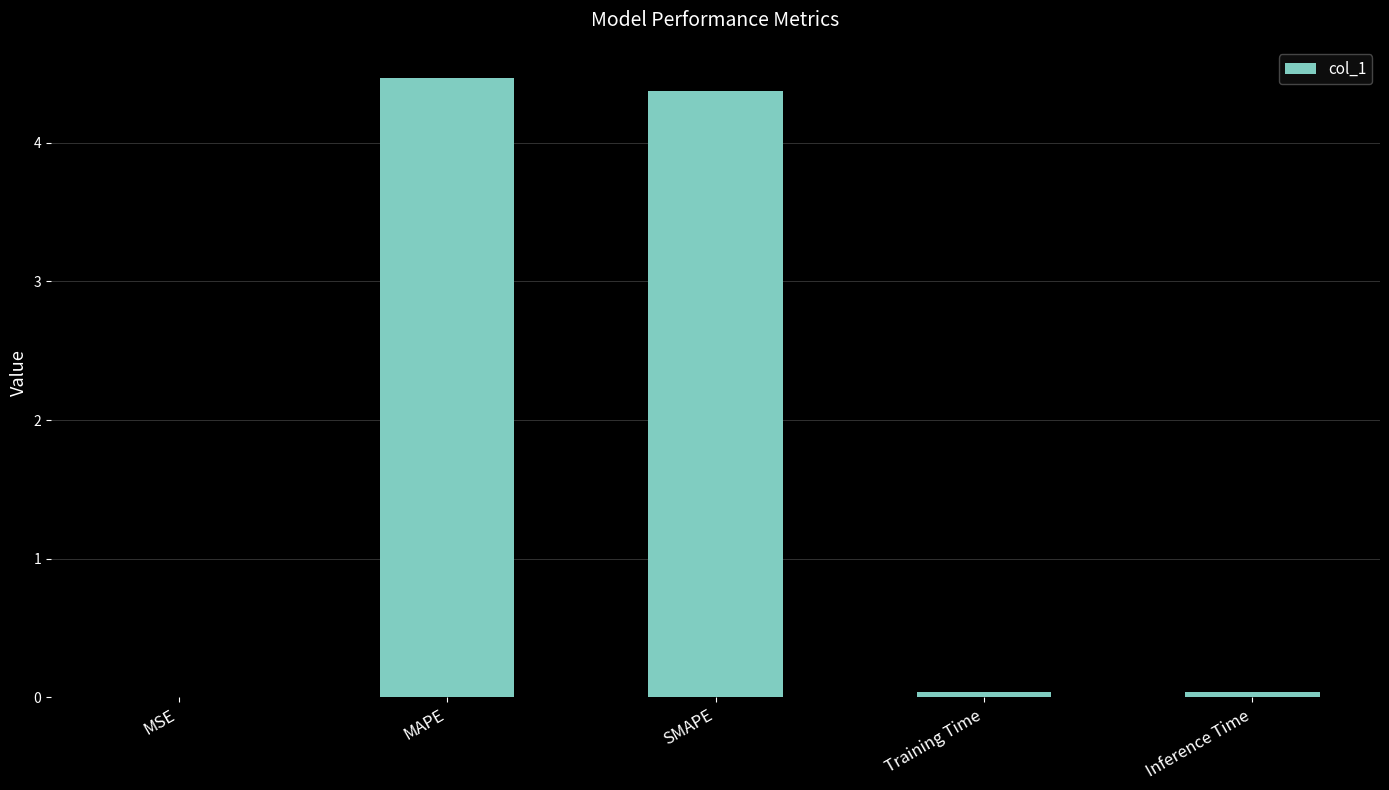

Which label corresponds to the largest value in the chart?

MAPE